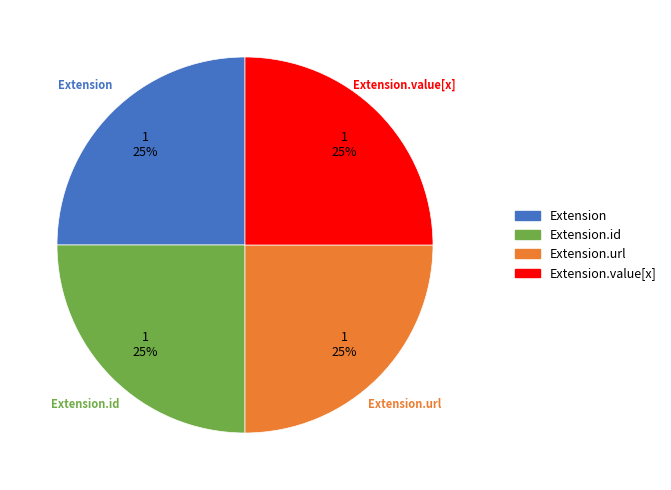

Does any single category account for the majority?

No